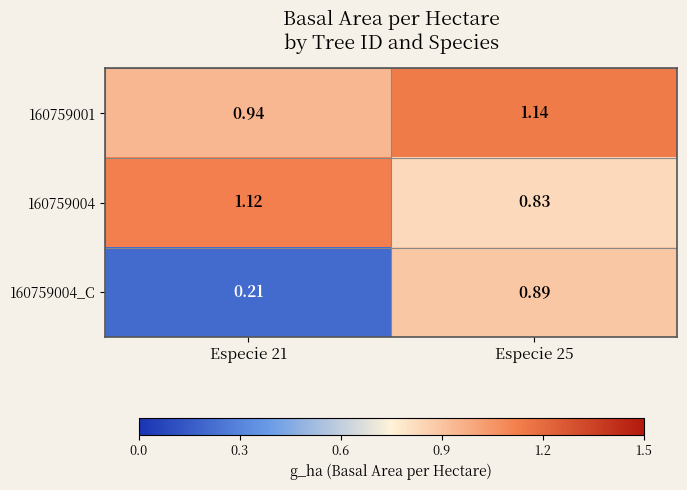

Is the value of 160759001 at Especie 21 greater than the value of 160759004 at Especie 21?

No